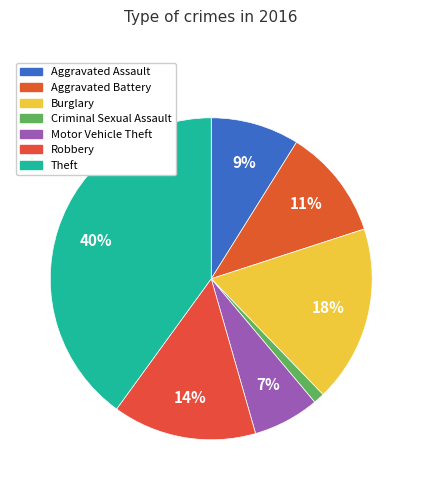

What percentage is NOT represented by Aggravated Battery?

88.9%